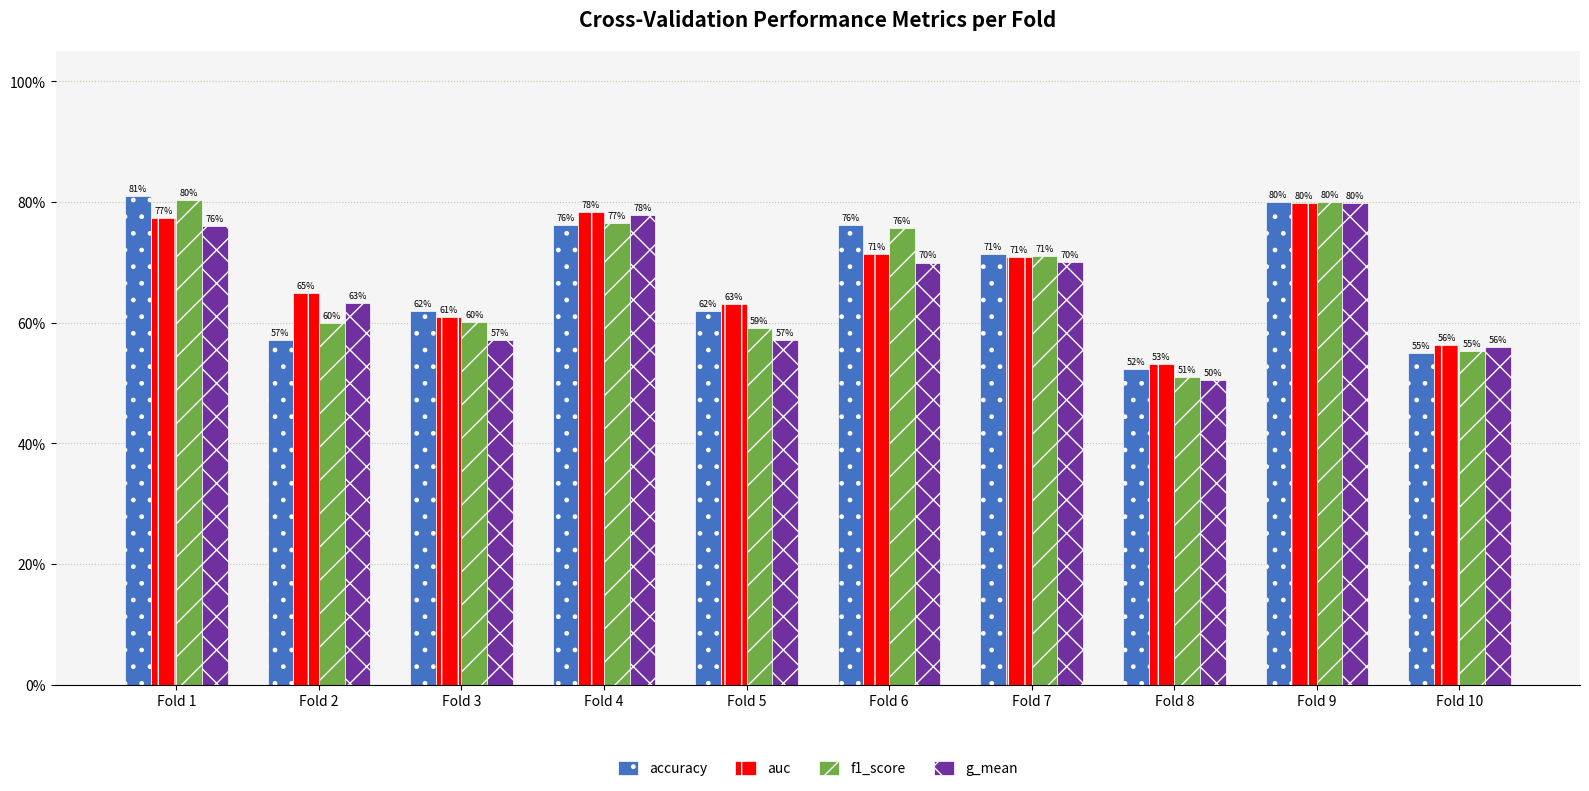

At how many categories does at least one series exceed 0?

10